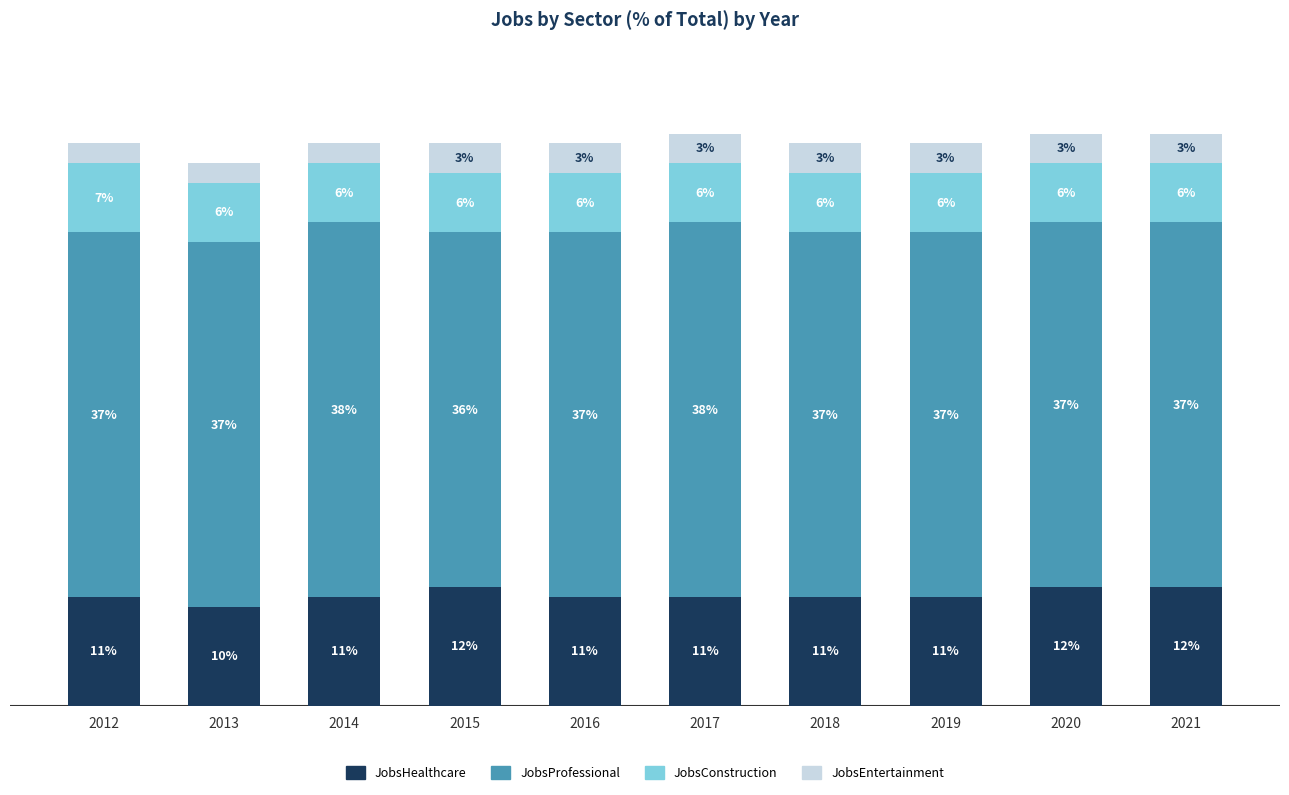

Are the bars grouped side by side (vs. stacked)?

No